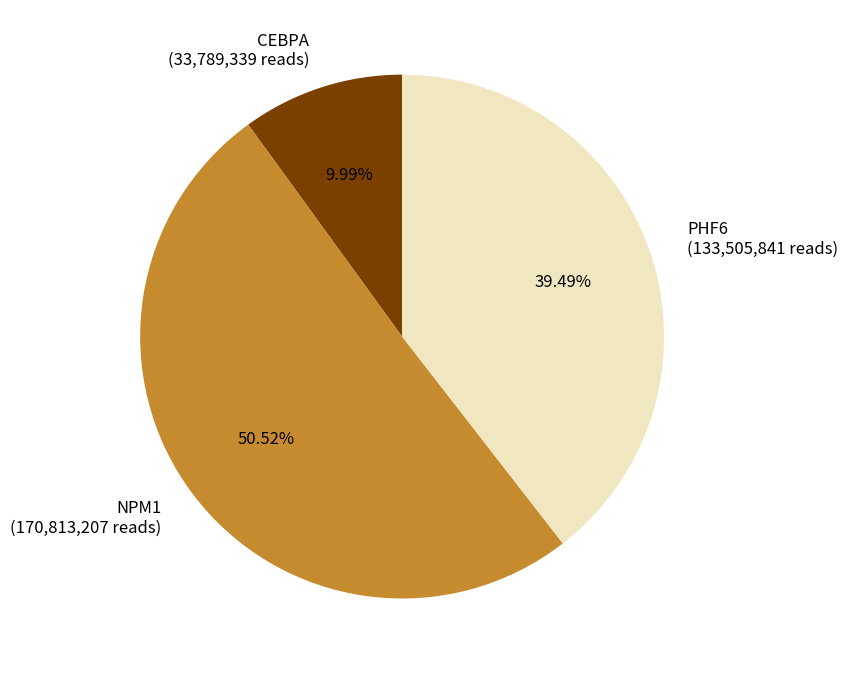

Is it true that NPM1 is 51% of the pie?

True